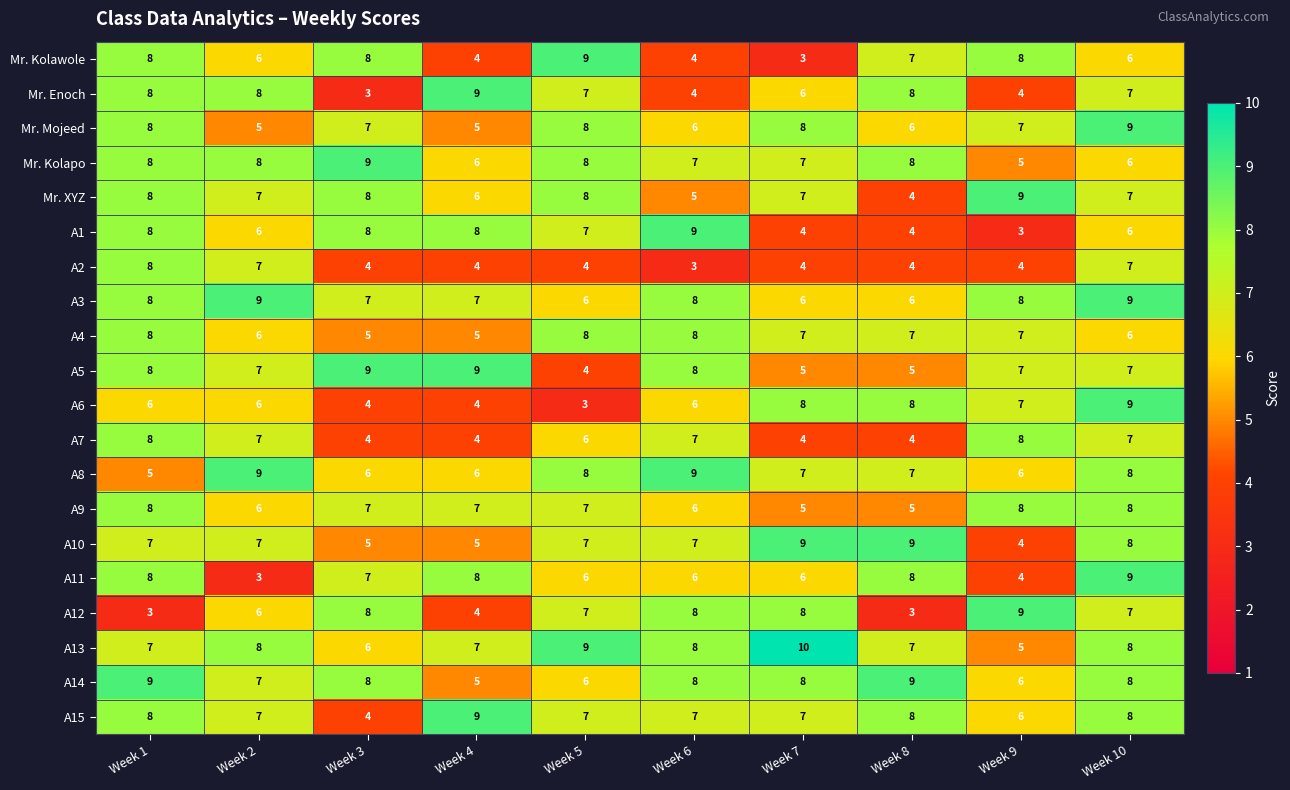

What is the difference between the highest and lowest values at Week 7?

7